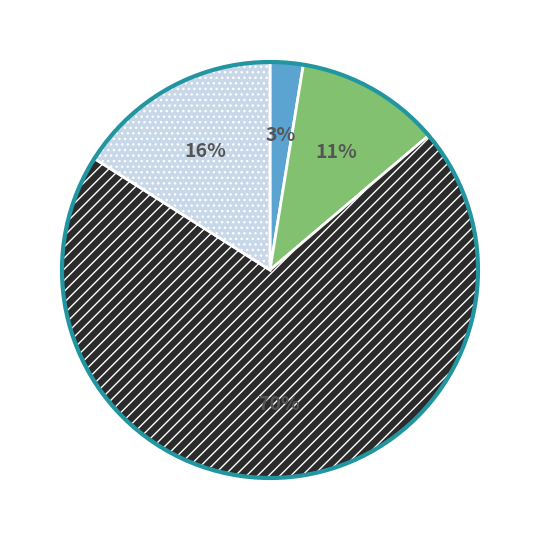

Is there a majority slice in this chart?

Yes